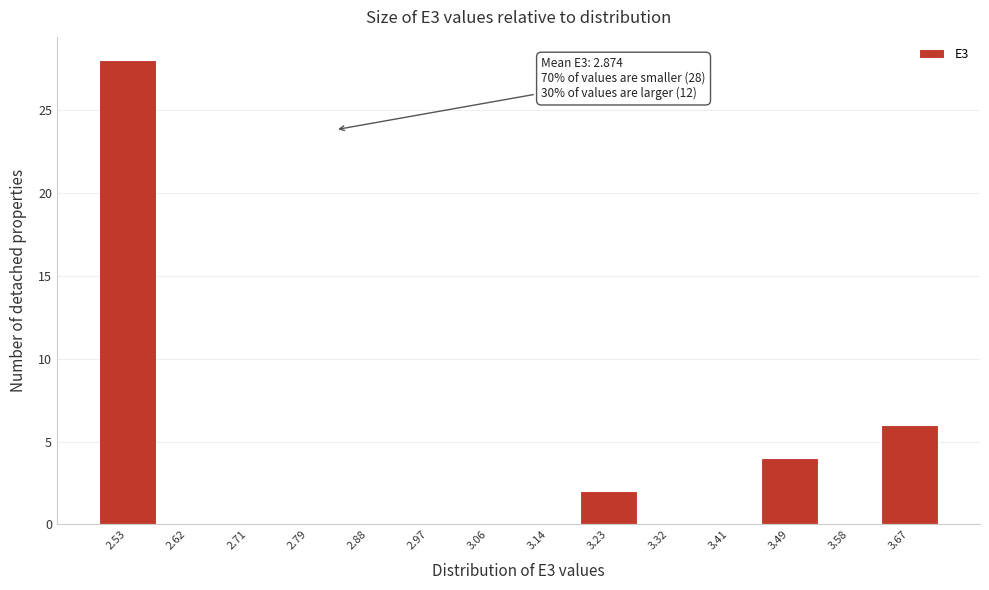

Reading left to right, transcribe all the data shown in this chart.

2.53=28	2.62=0	2.71=0	2.79=0	2.88=0	2.97=0	3.06=0	3.14=0	3.23=2	3.32=0	3.41=0	3.49=4	3.58=0	3.67=6